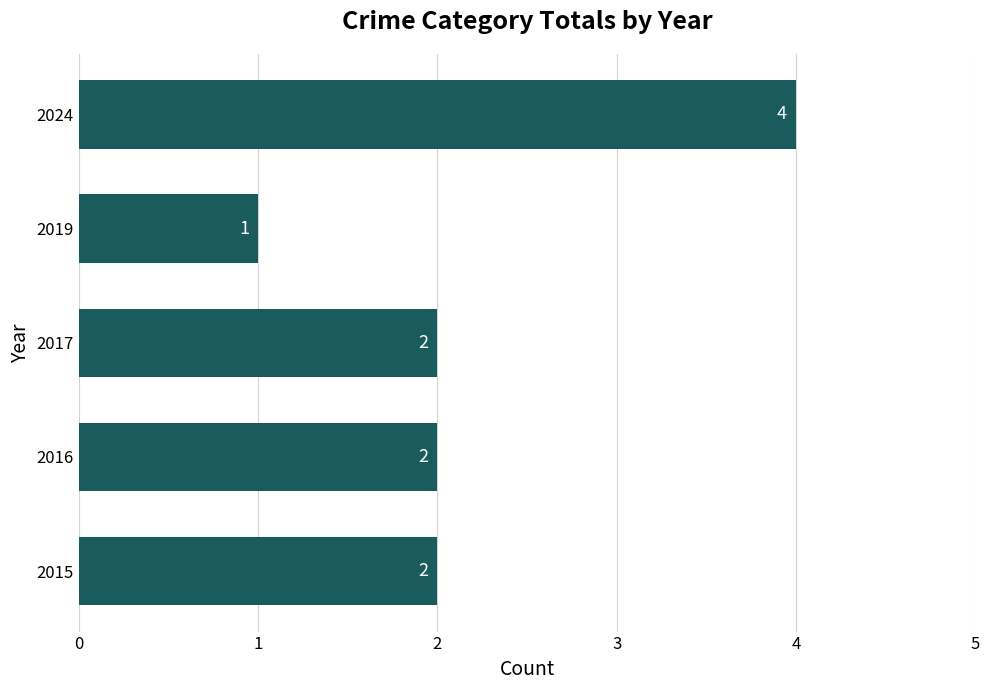

What is the sum of all values?

11